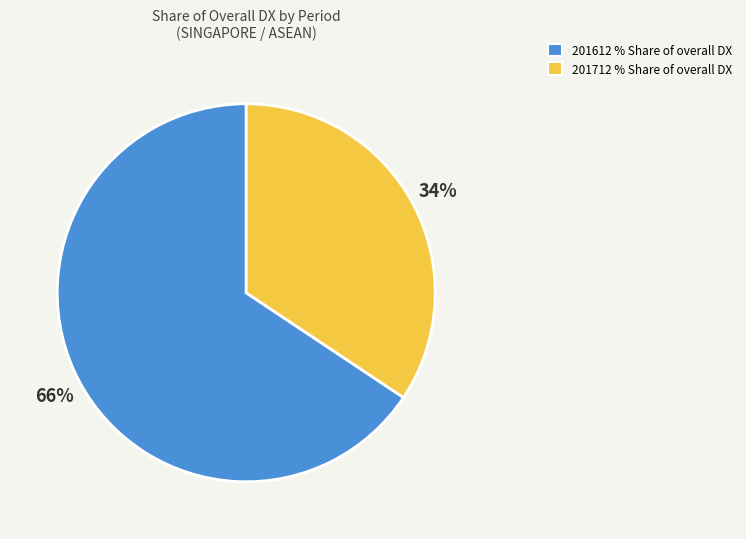

To the nearest percent, what is the average slice percentage?

50%